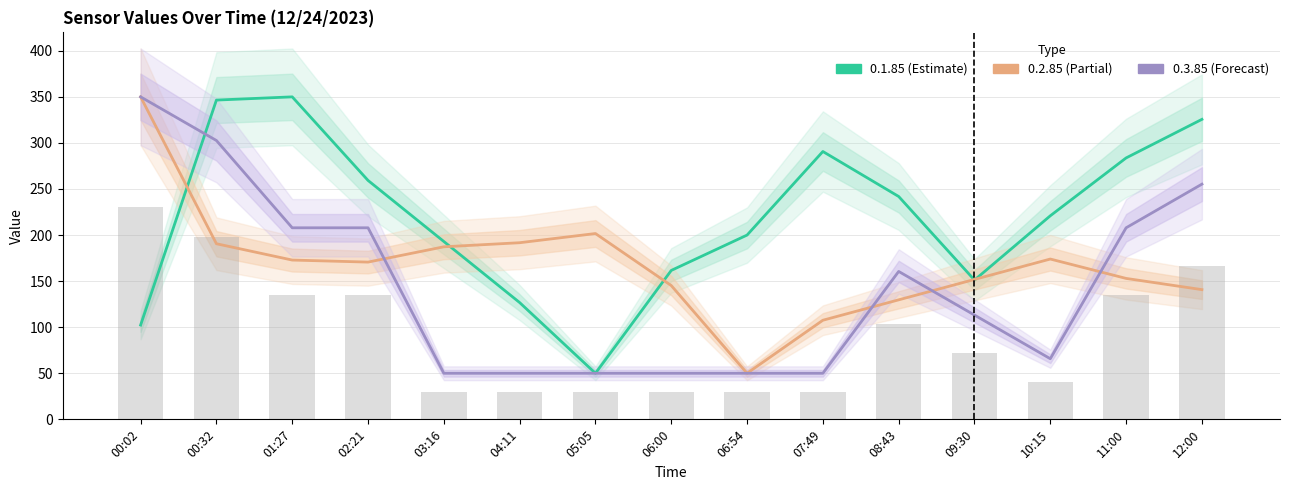

How many groups of bars are there?

15